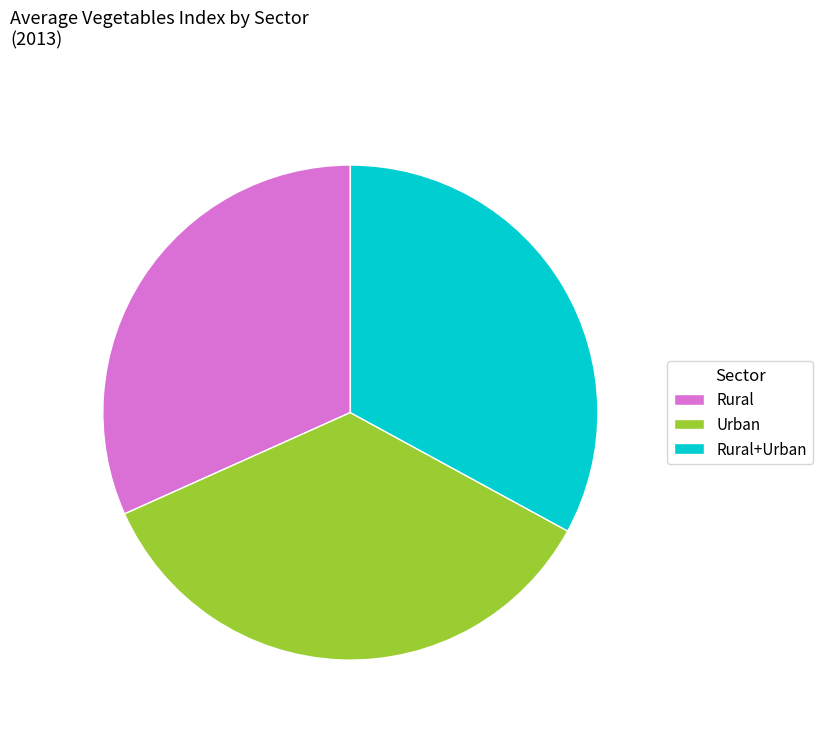

Is it true that Urban is 24% of the pie?

False